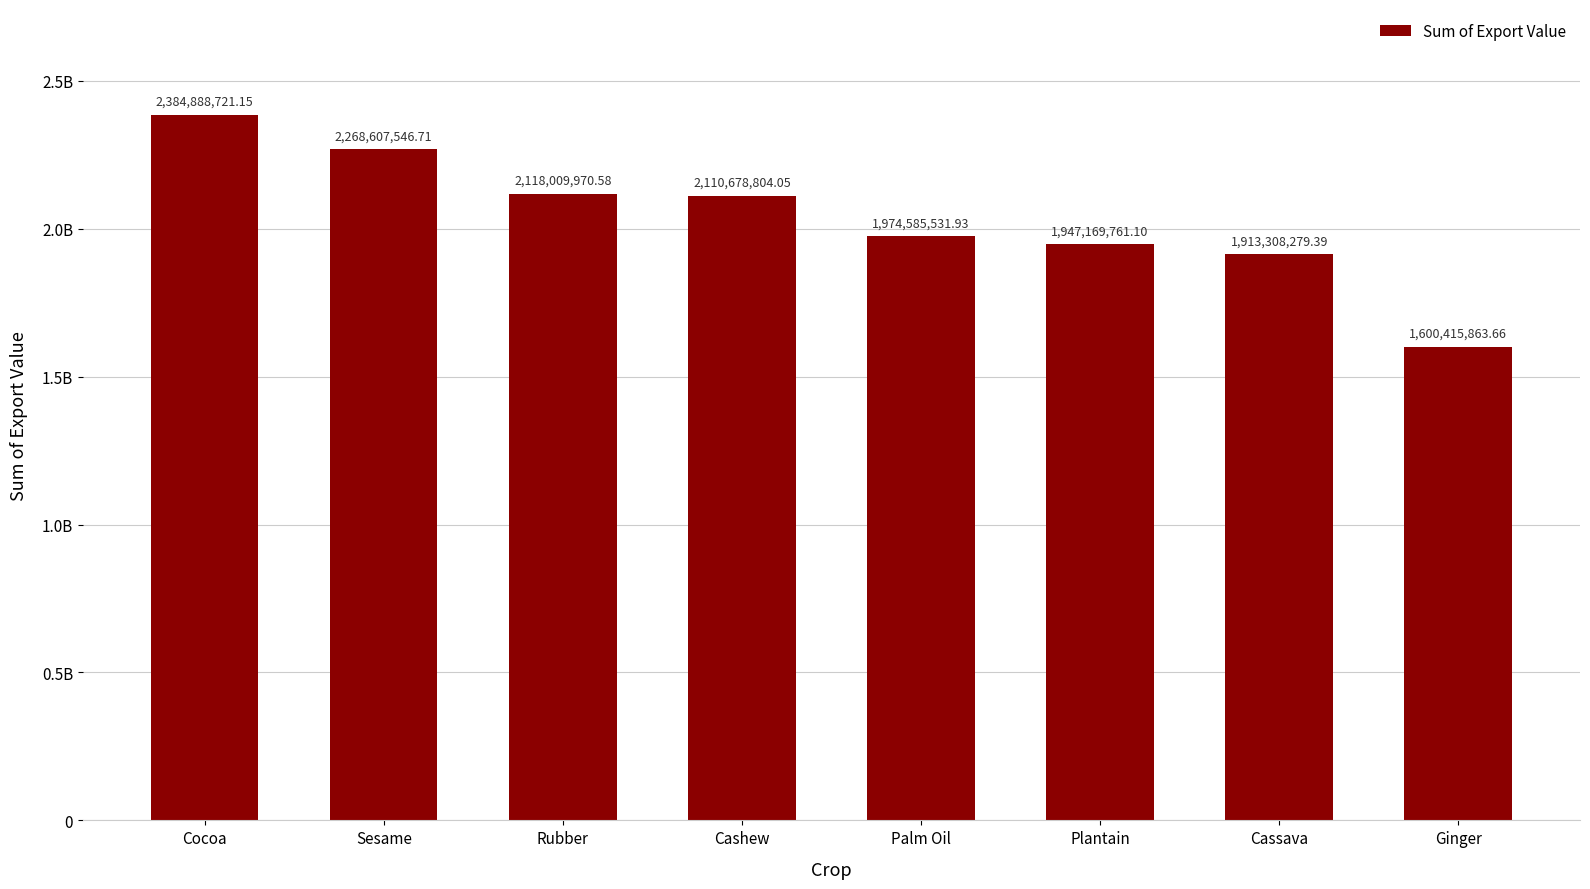

What is the difference between the maximum and minimum values?

784472857.5